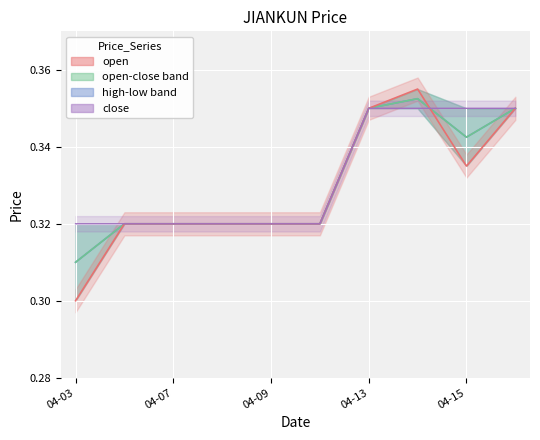

What is the average value of the open-close band series?

0.3